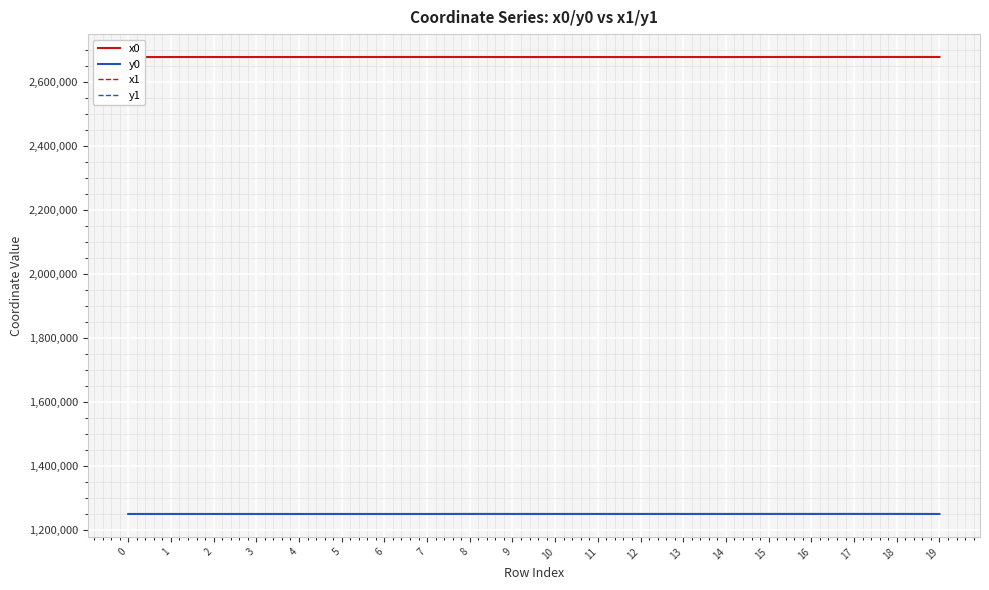

What are all the series names shown in the legend?

x0, y0, x1, y1